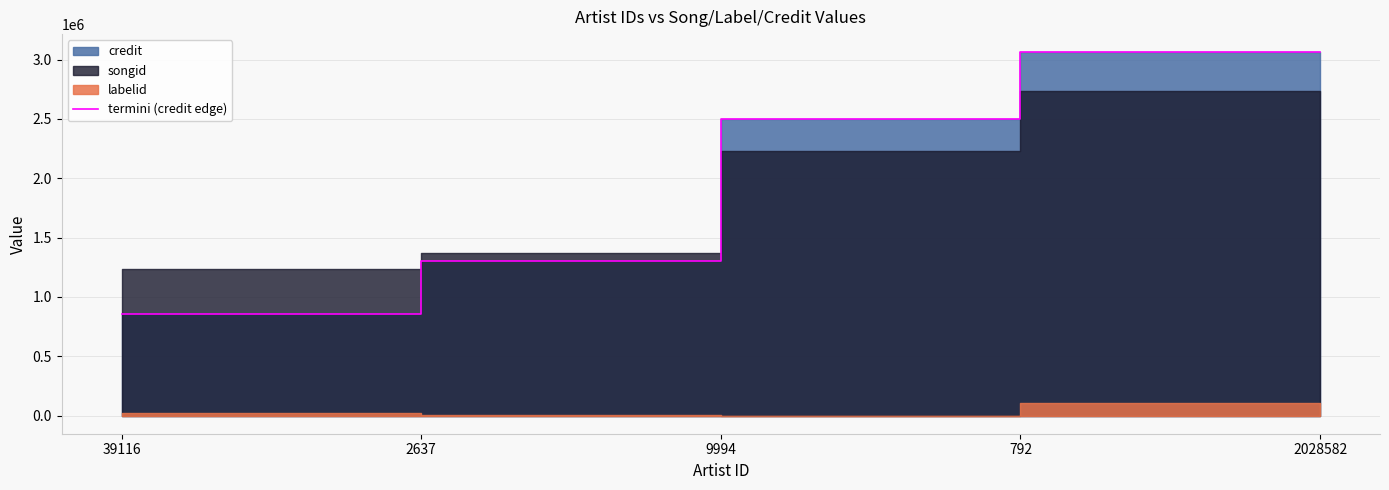

What is the value of the 1st point from the left?

855218